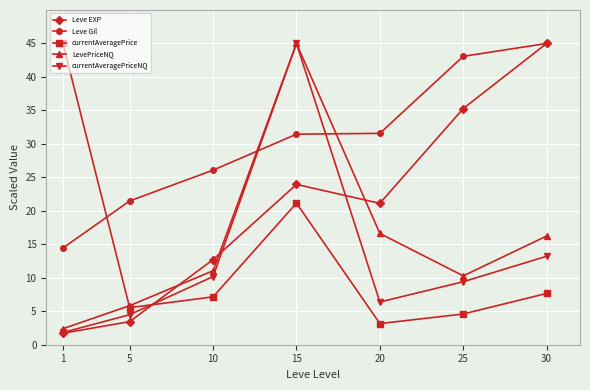

How many categories are shown in the chart?

7